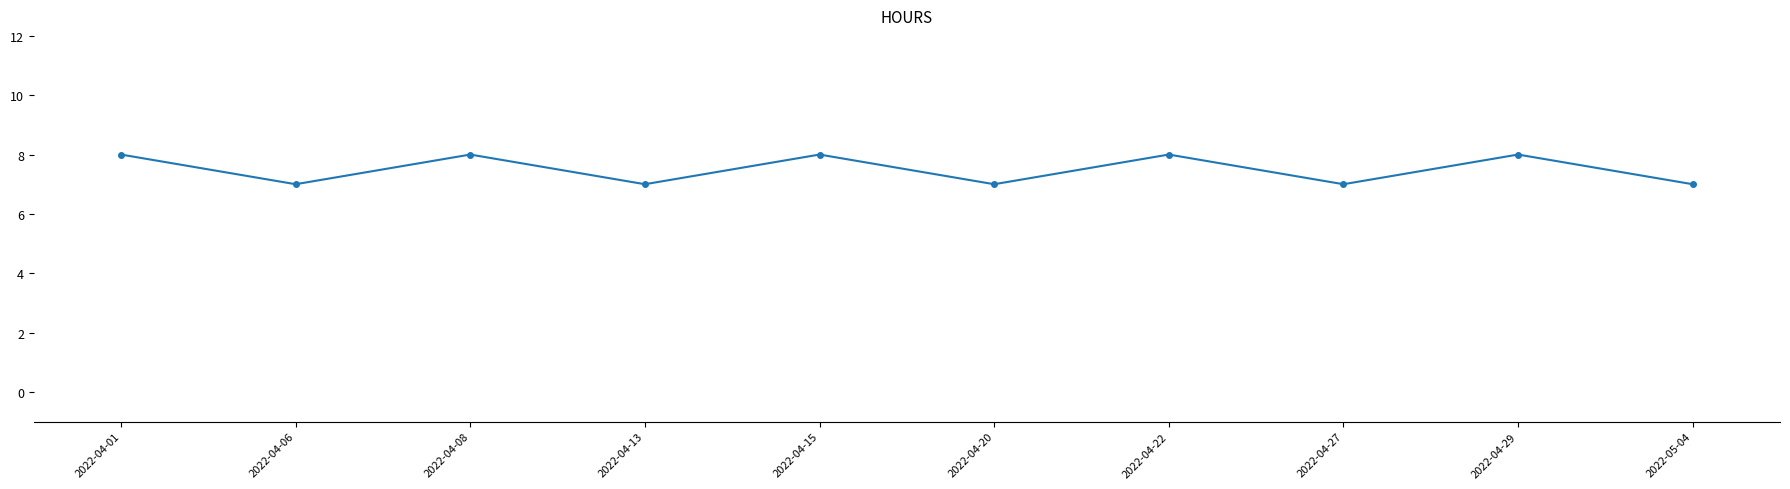

The chart shows a value of 4 at 2022-04-06. True or false?

False